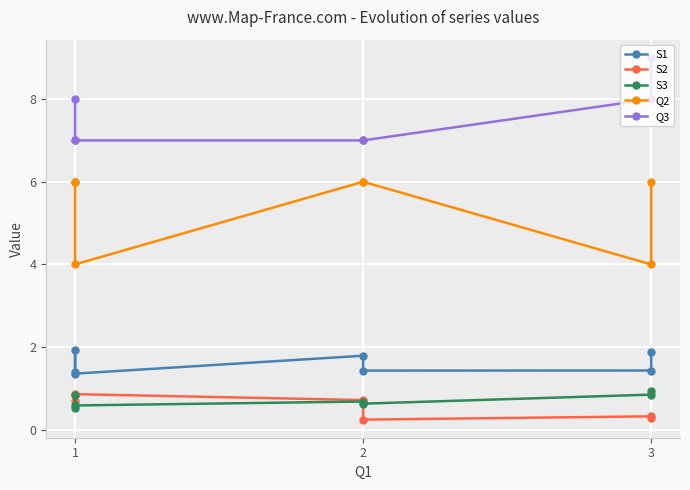

What is the difference between the second highest and minimum values in the Q2 series?

2.0